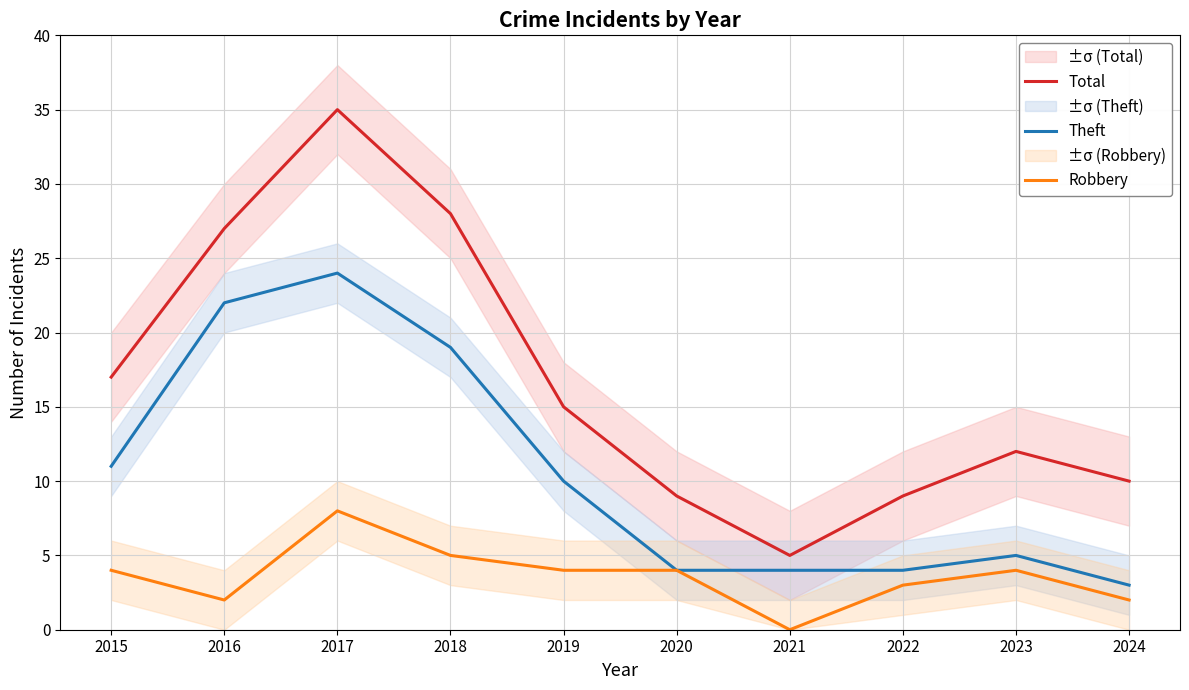

What is the difference between the second highest and minimum values in the Total series?

23